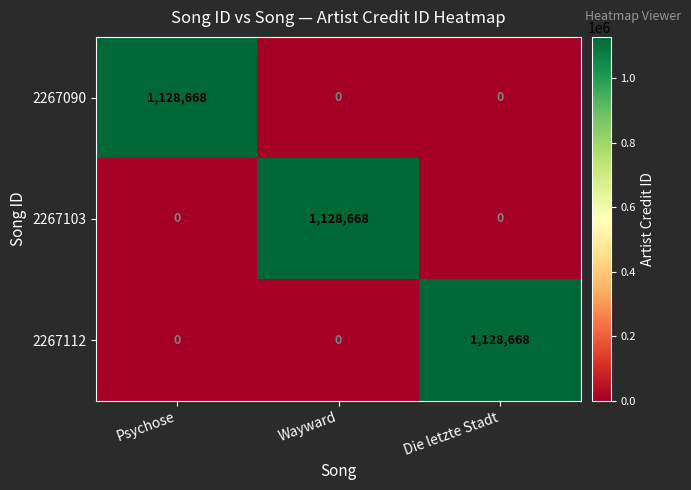

At how many categories does at least one series exceed 957492?

3